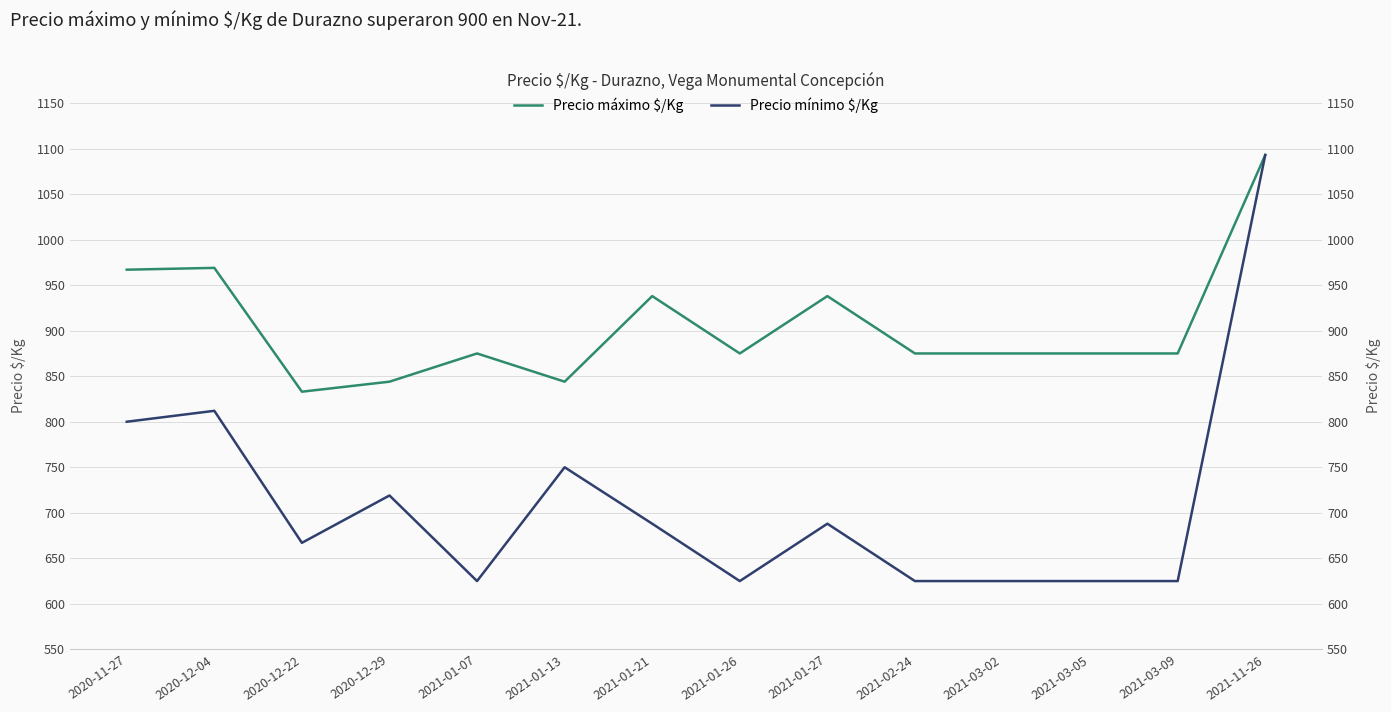

What is the difference between the maximum and minimum values in the Precio mínimo $/Kg series?

468